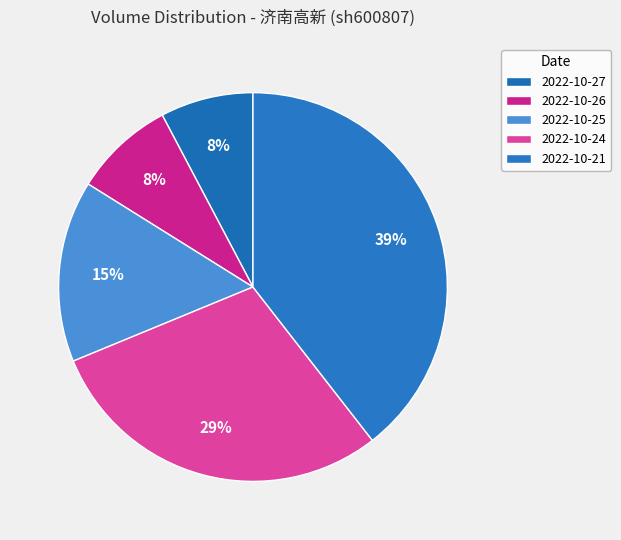

Count the number of slices in the pie.

5